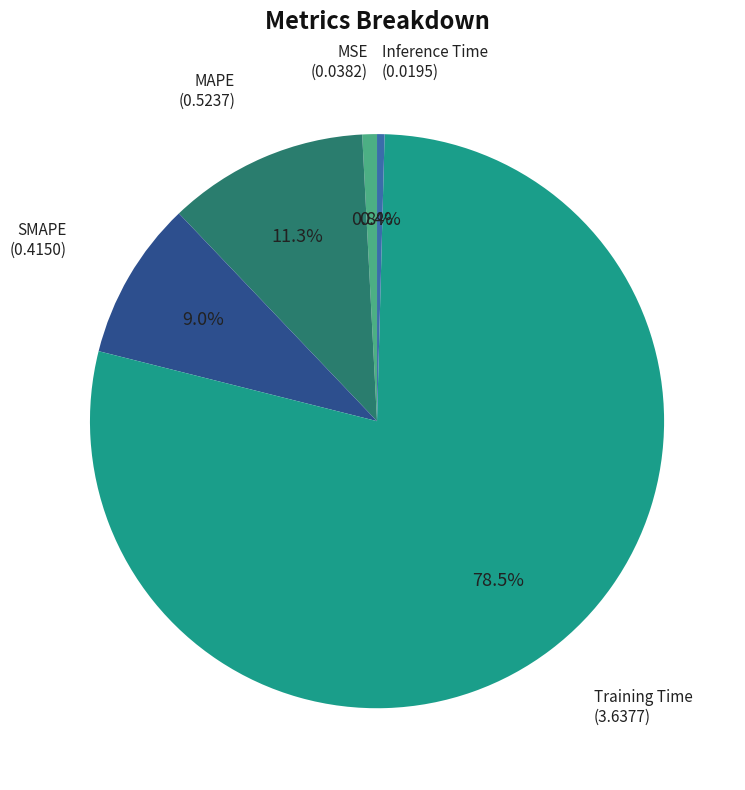

Is there any slice that represents more than half of the pie?

Yes